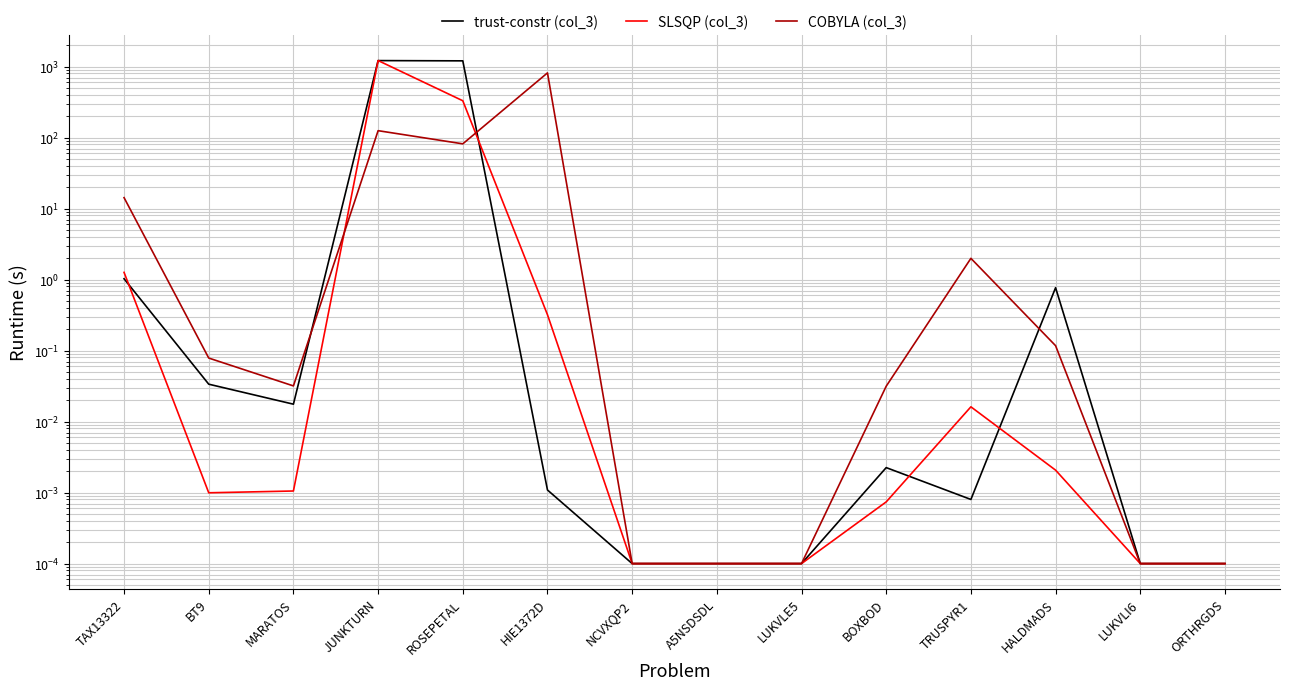

How many interior local peaks does the COBYLA (col_3) series have?

3